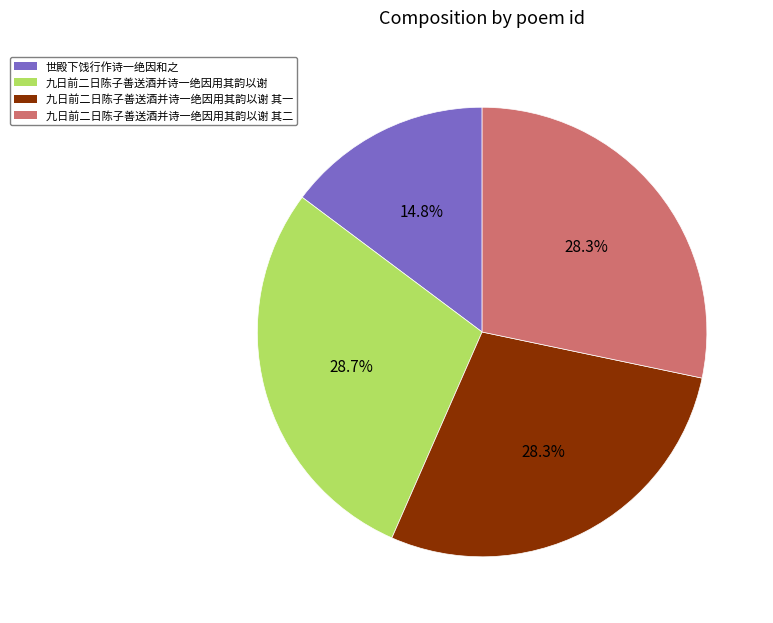

Which slice is the smallest?

世殿下饯行作诗一绝因和之